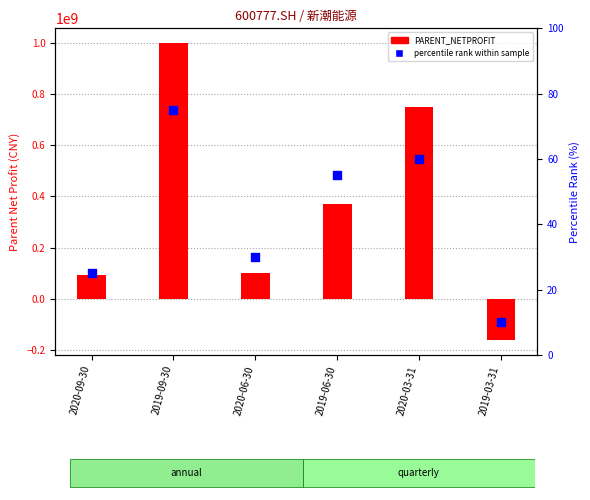

Is the value of PARENT_NETPROFIT at 2019-06-30 greater than the value of percentile rank within sample at 2020-06-30?

Yes